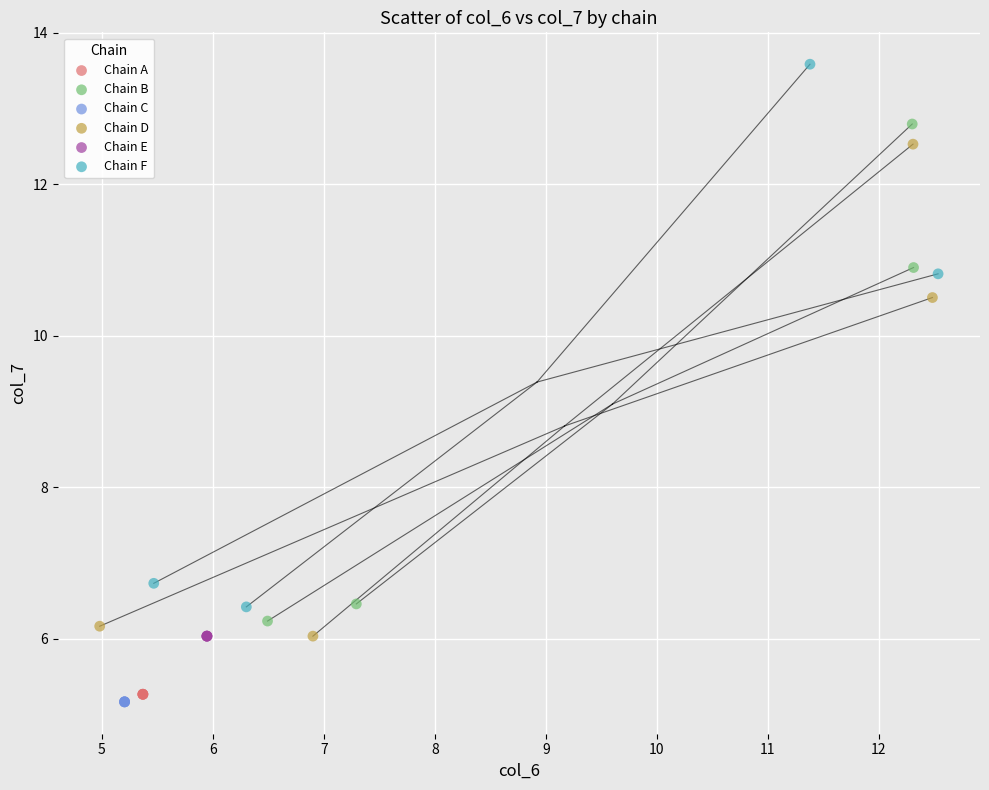

Which series contains the highest Y value?

Chain F